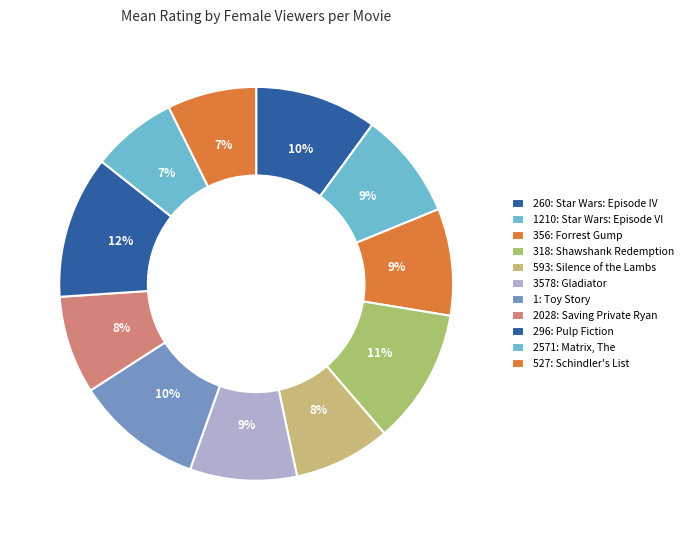

To the nearest percent, what is the difference between the largest and smallest slice percentages?

5%